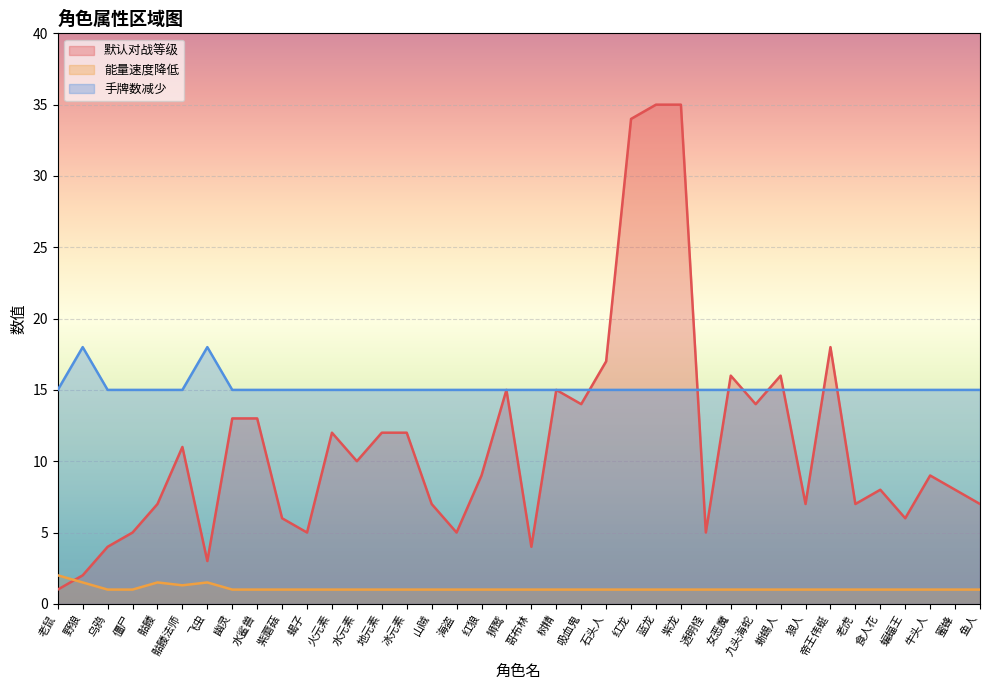

What is the sum of the 手牌数减少 values at 僵尸 and 火元素?

30.0